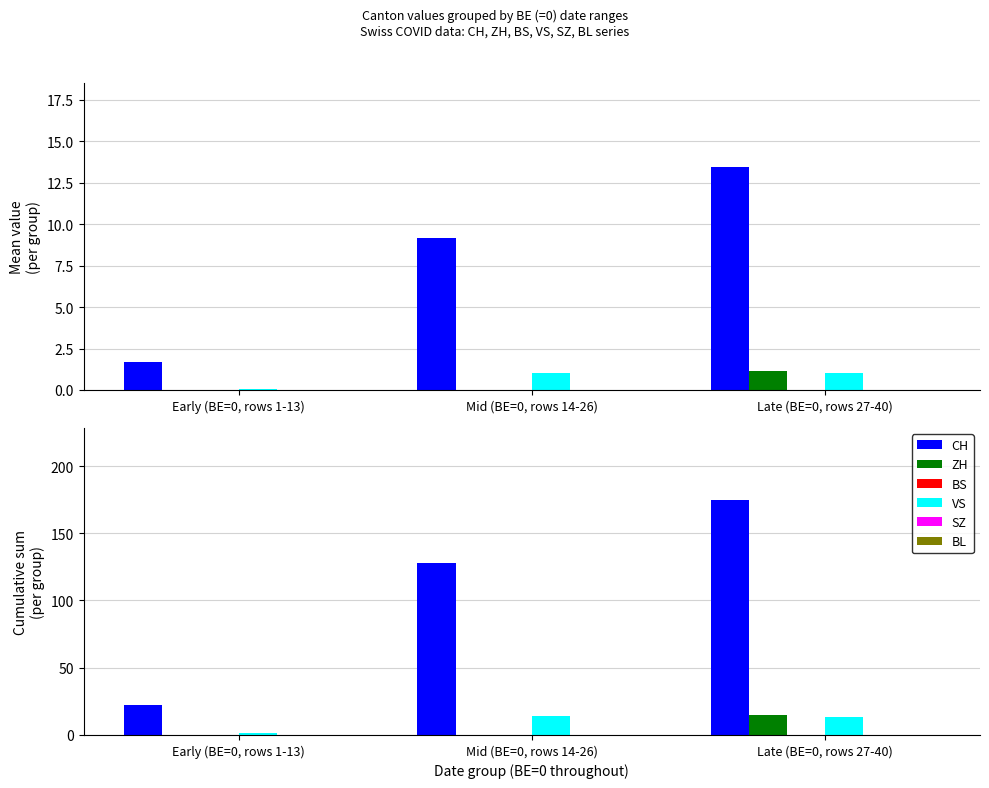

Is the value of VS at Late (BE=0, rows 27-40) greater than the value of BL at Late (BE=0, rows 27-40)?

Yes